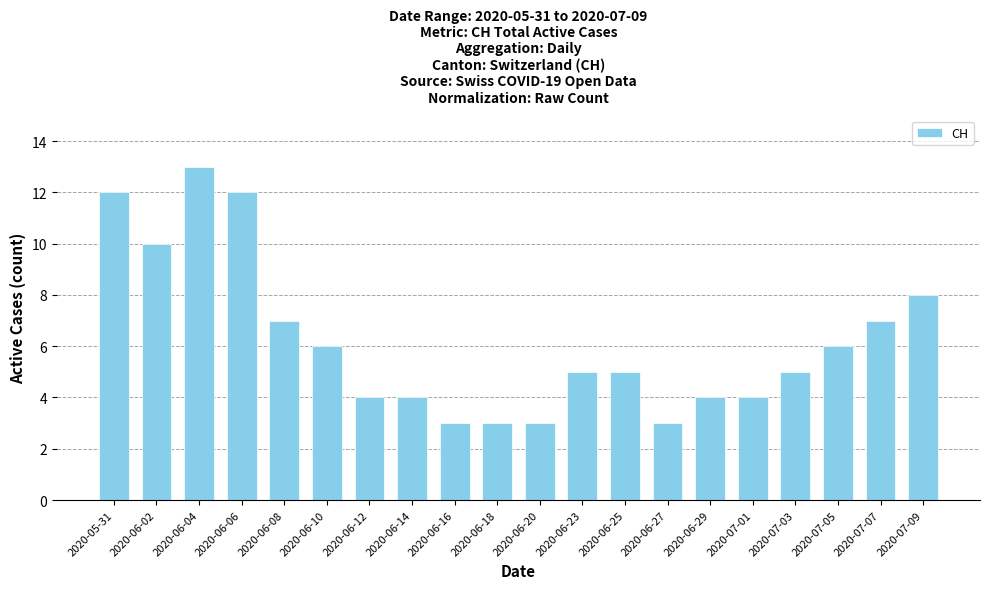

At which label is the value closest to 8?

2020-07-09